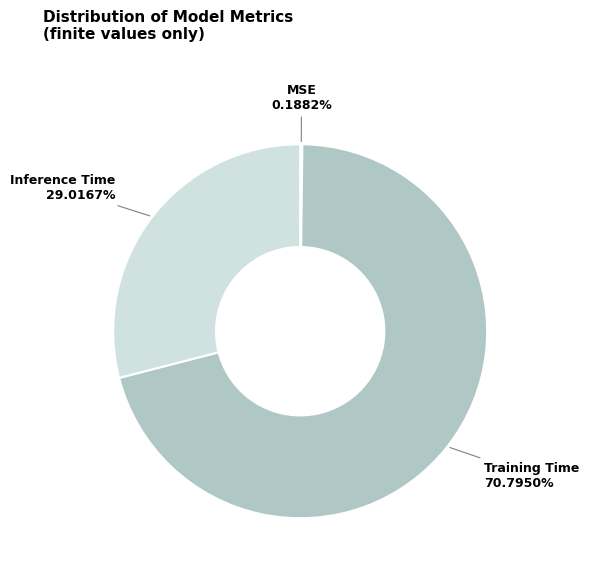

Which category has the biggest portion of the pie?

Training Time